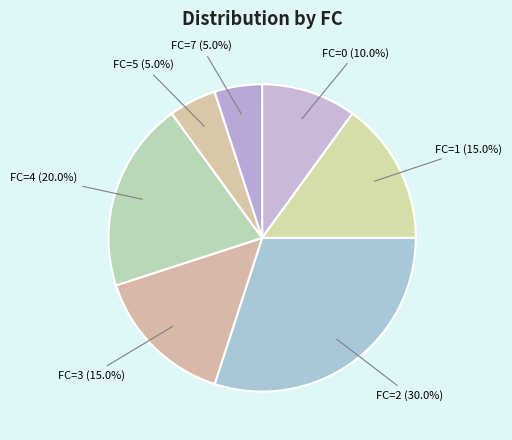

Does FC=4 account for over 50% of the chart?

No